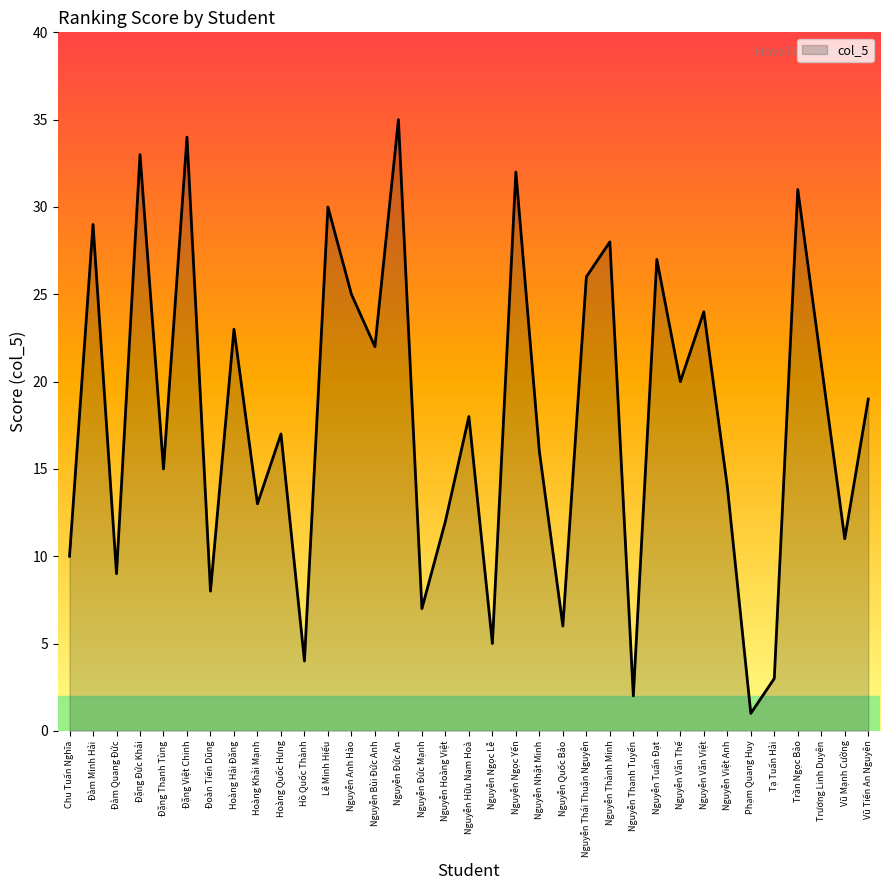

Which label corresponds to the largest value in the chart?

Nguyễn Đức An